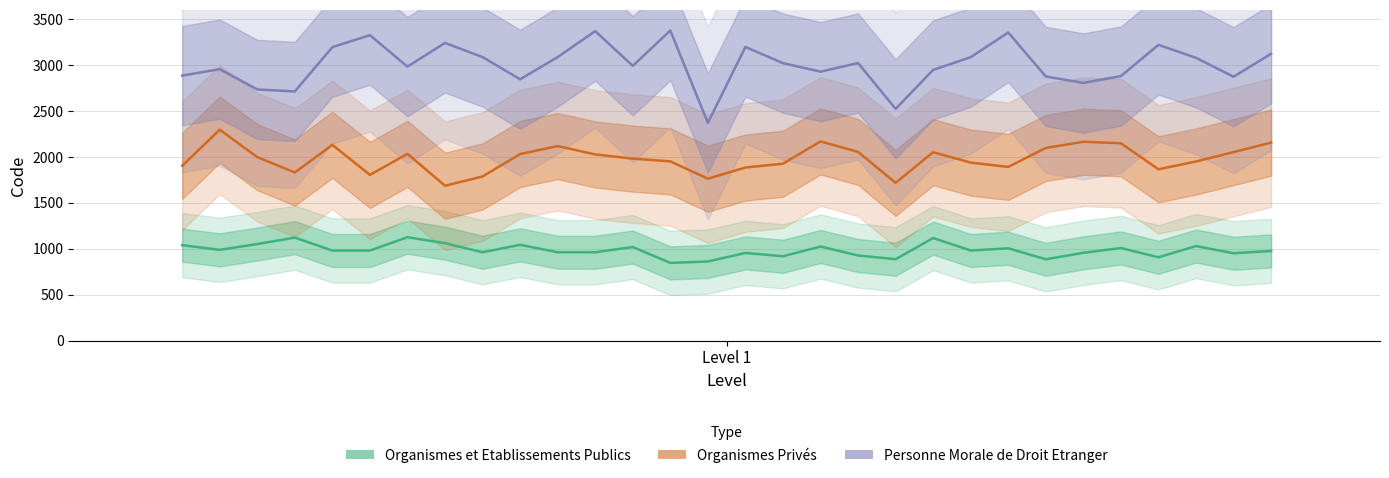

What is the smallest value displayed?

846.9